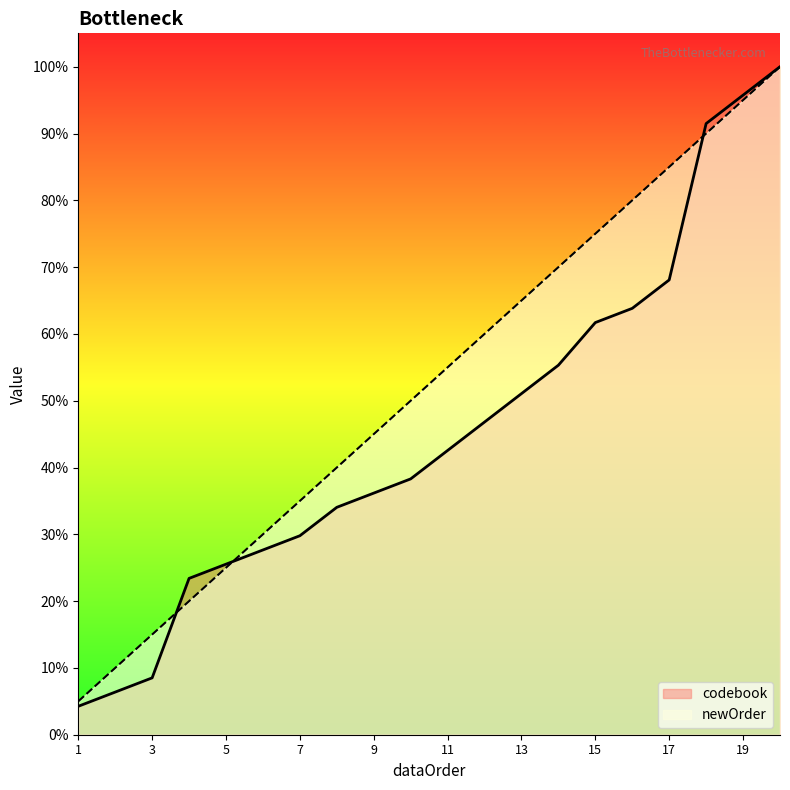

Reading right to left, what are all the values shown in this chart?

codebook: 100.0	95.7	91.5	68.1	63.8	61.7	55.3	51.1	46.8	42.6	38.3	36.2	34.0	29.8	27.7	25.5	23.4	8.5	6.4	4.3
newOrder: 100.0	95.0	90.0	85.0	80.0	75.0	70.0	65.0	60.0	55.0	50.0	45.0	40.0	35.0	30.0	25.0	20.0	15.0	10.0	5.0